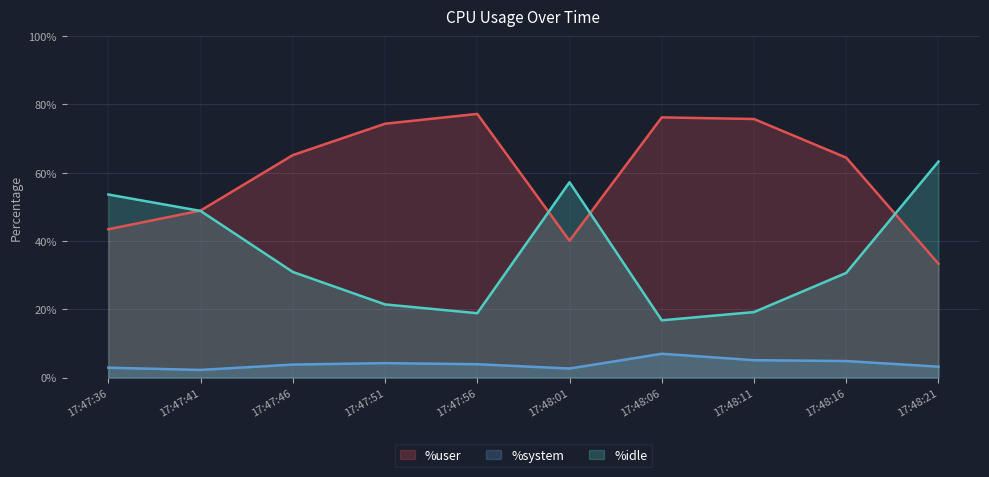

True or false: %system and %idle cross at least once.

False